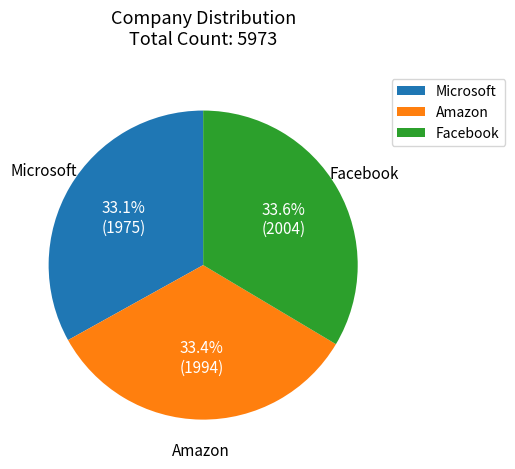

Approximately how many times larger is the value at Amazon compared to Microsoft?

1.0